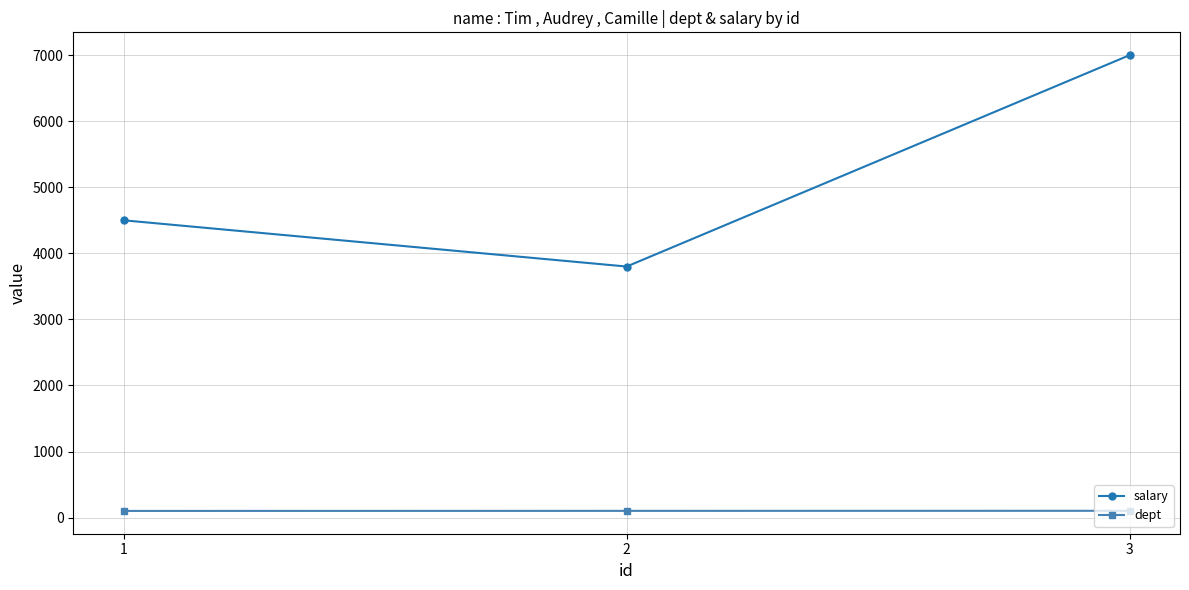

What is the difference between the highest and lowest values at 2?

3698